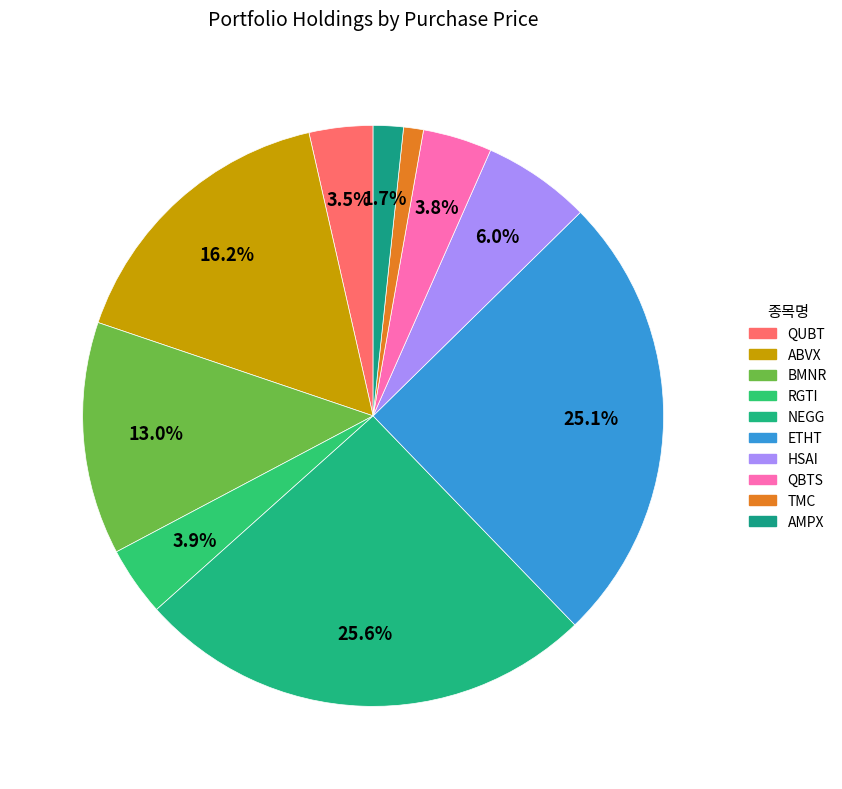

Approximately how many times larger is the value at TMC compared to QBTS?

0.3